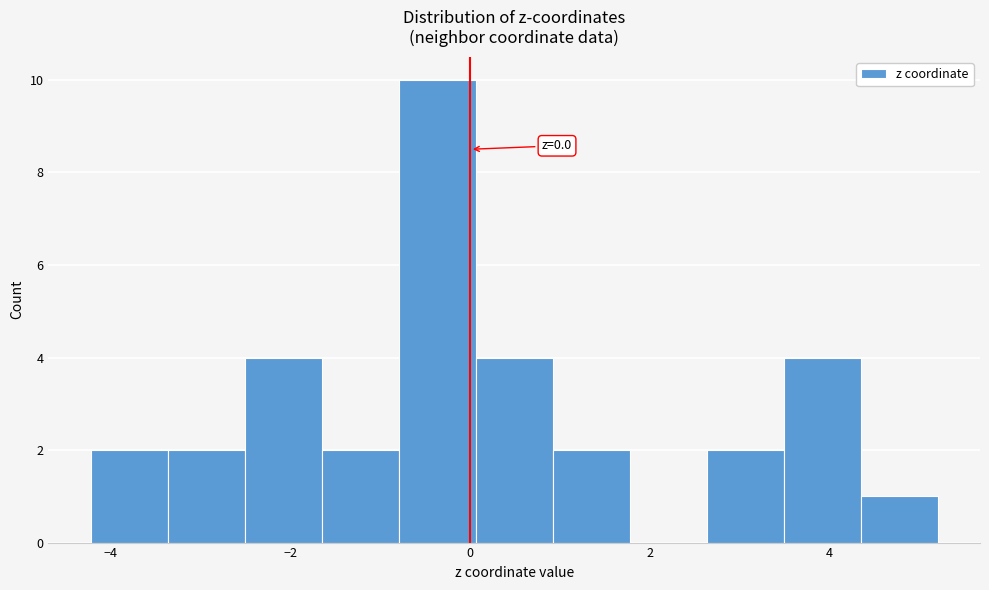

Over which range of the x-axis is the bar tallest?

-0.8 to 0.0